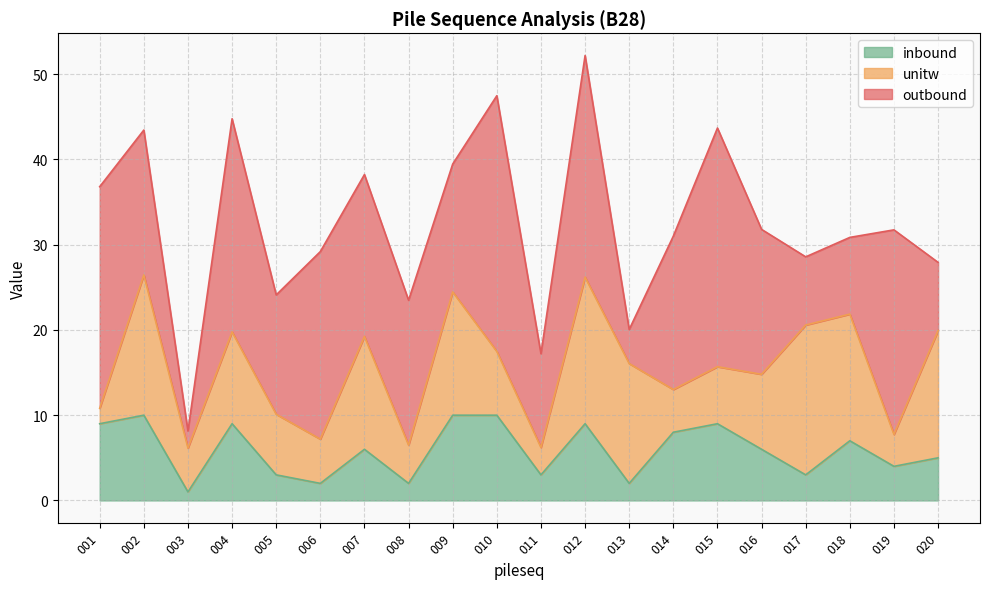

What are all the series names shown in the legend?

inbound, unitw, outbound